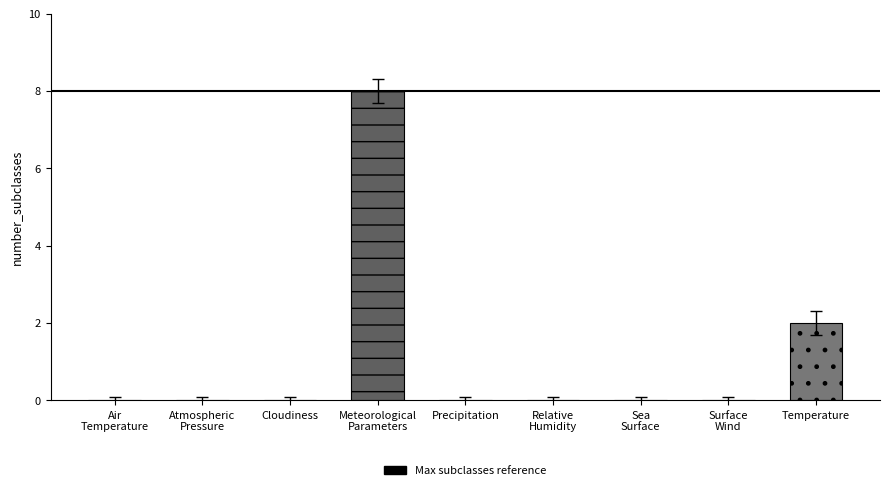

What is the change in value from Cloudiness to Temperature?

+2